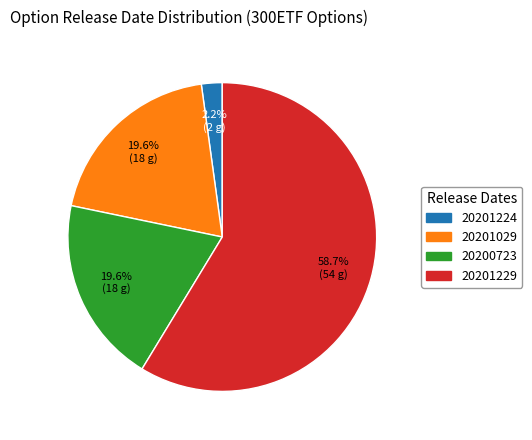

To the nearest percent, what is the combined percentage of 20201029 and 20200723?

39%